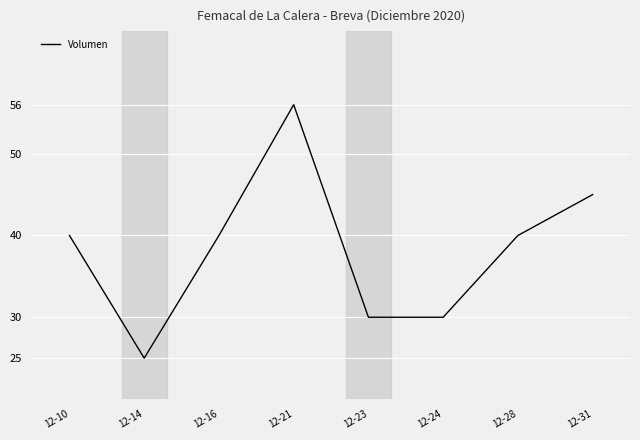

At which category does the chart reach its peak across all series?

12-21